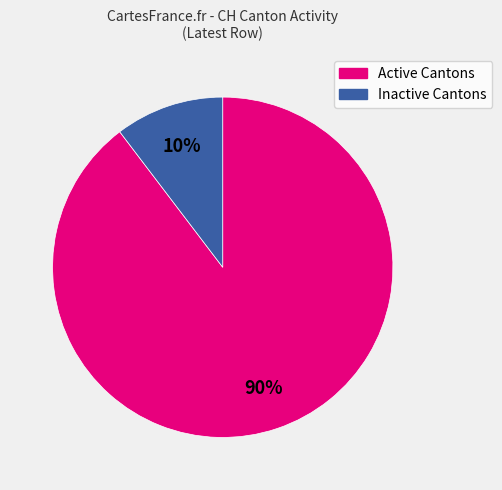

Which category has the biggest portion of the pie?

Active Cantons